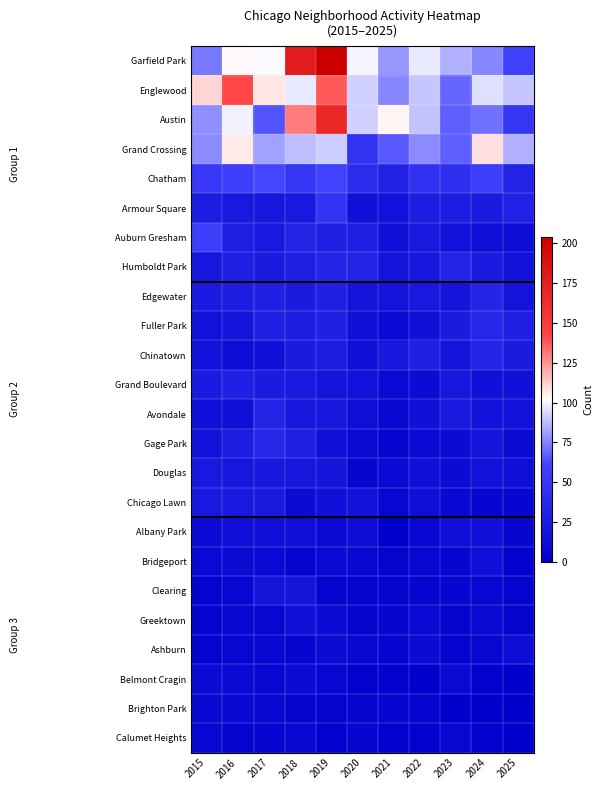

What is the maximum value shown in the chart?

204